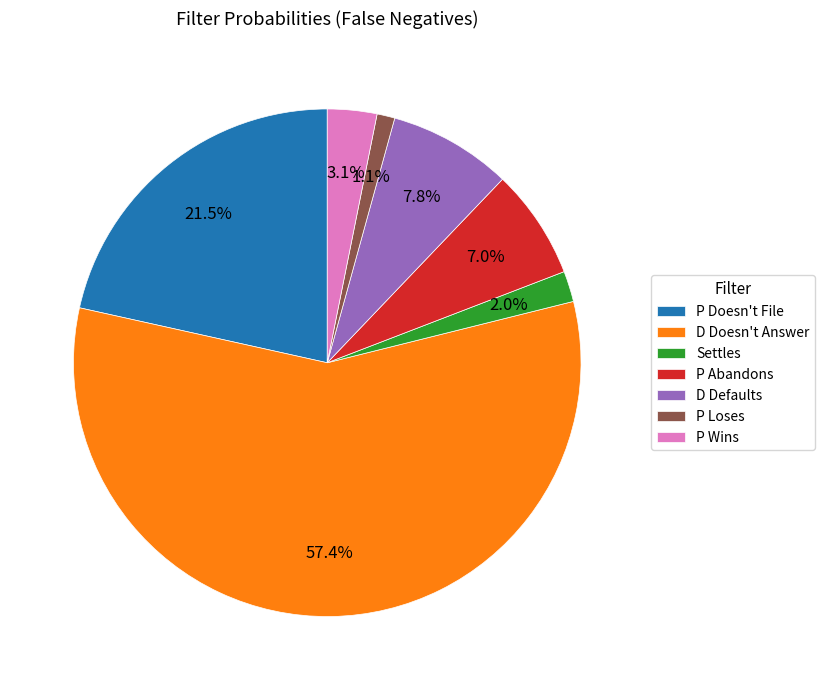

Is the sum of P Loses and P Wins greater than half?

No